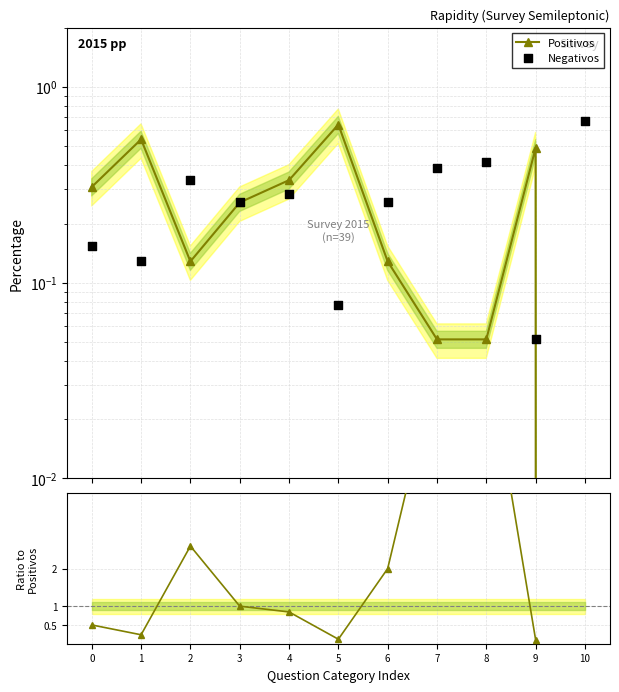

Which series reaches the maximum Y coordinate?

Neg/Pos ratio